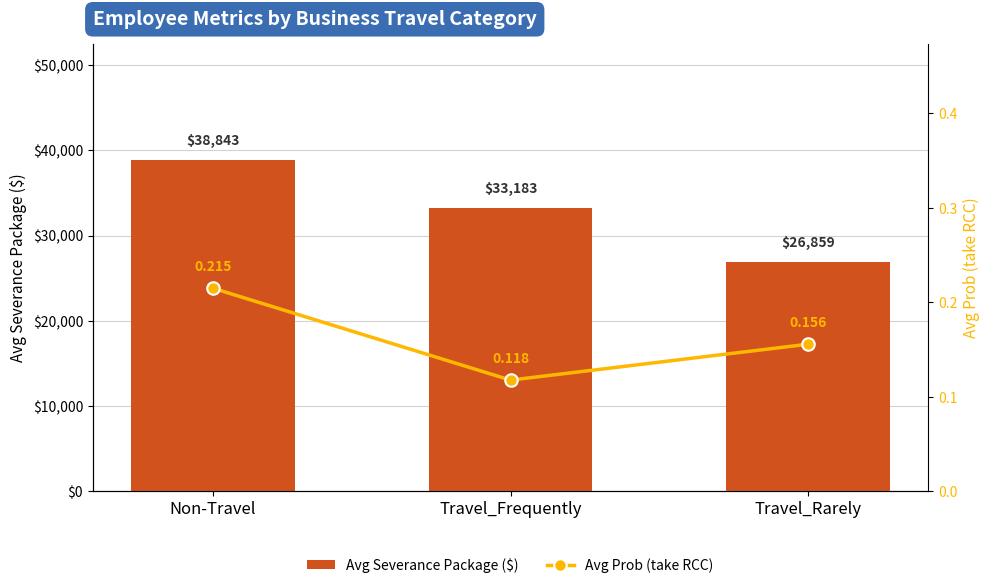

Is the value of Avg Prob (take RCC) at Non-Travel greater than the value of Avg Severance Package ($) at Travel_Rarely?

No